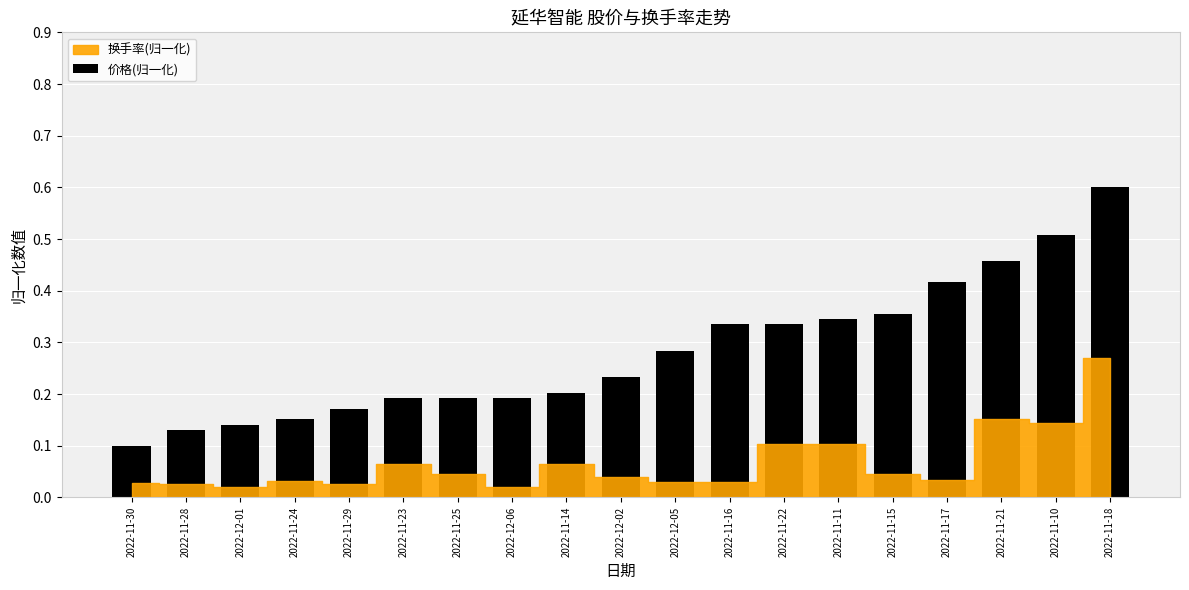

What position from the left is 2022-11-25?

7